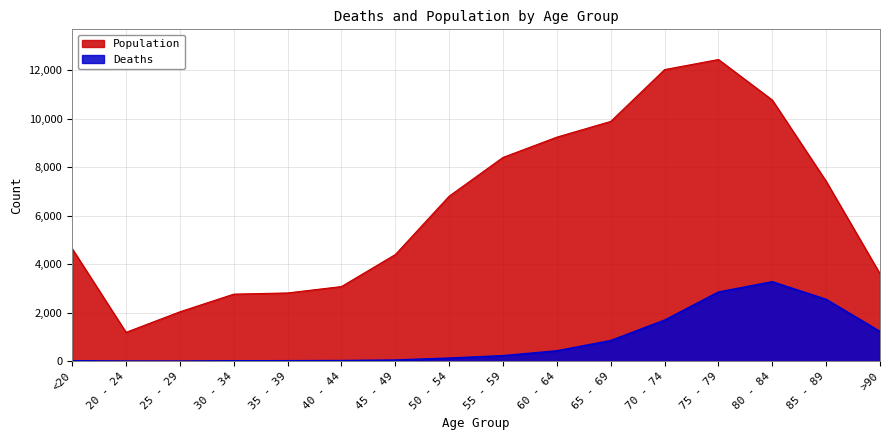

Rank the categories by Deaths value from lowest to highest.

25 - 29, 20 - 24, 30 - 34, <20, 35 - 39, 40 - 44, 45 - 49, 50 - 54, 55 - 59, 60 - 64, 65 - 69, >90, 70 - 74, 85 - 89, 75 - 79, 80 - 84